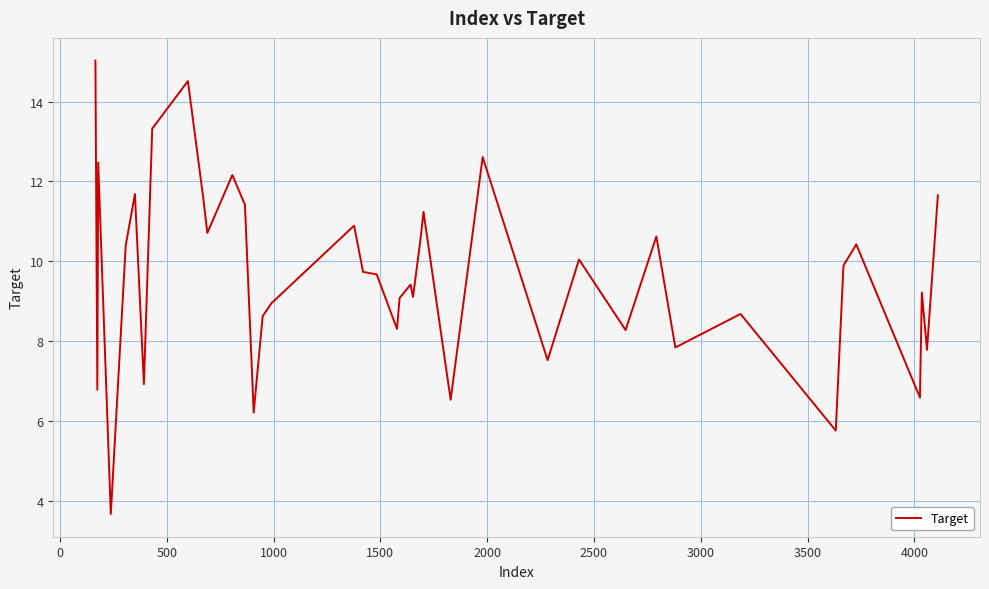

What is the maximum value shown in the chart?

15.0